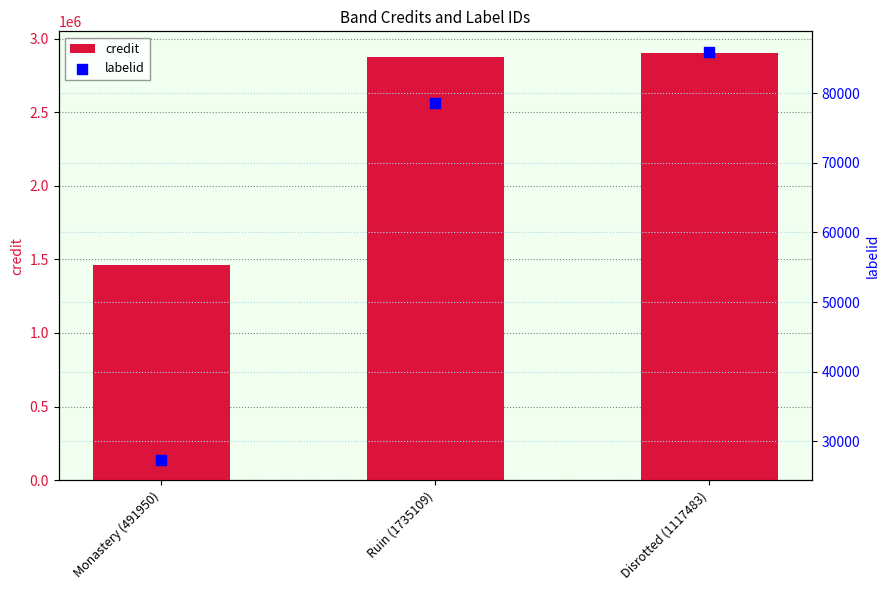

Which series reaches the maximum Y coordinate?

credit